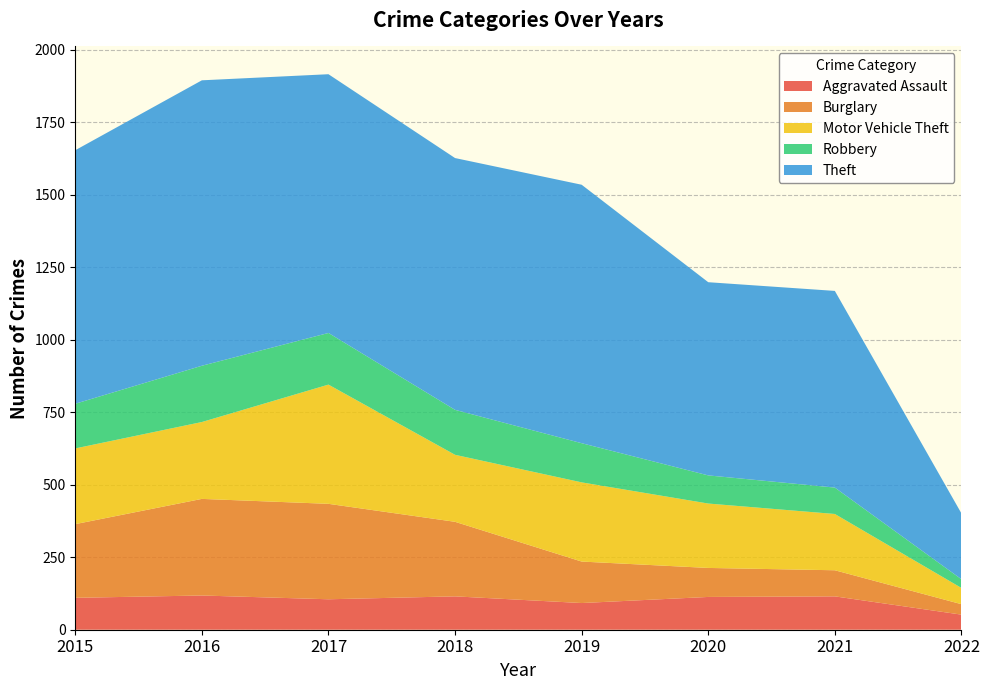

Reading right to left, list all the values displayed in this chart.

Aggravated Assault: 52	115	113	92	115	105	118	110
Burglary: 36	90	100	143	257	329	333	254
Motor Vehicle Theft: 56	194	222	273	231	411	265	261
Robbery: 30	91	97	135	155	178	194	154
Theft: 227	678	666	891	868	892	984	874